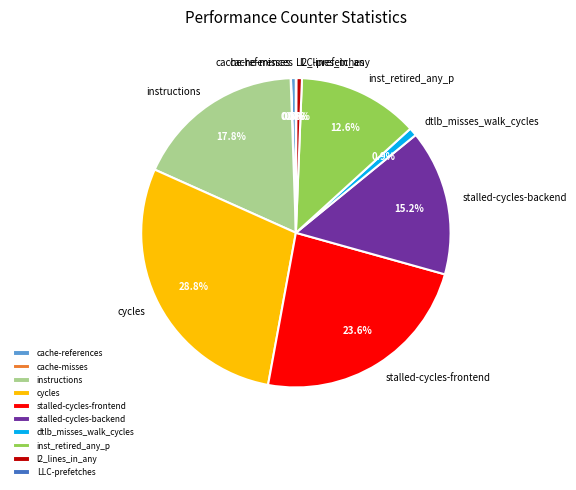

Combined, what portion of the pie is inst_retired_any_p and dtlb_misses_walk_cycles?

13.5%